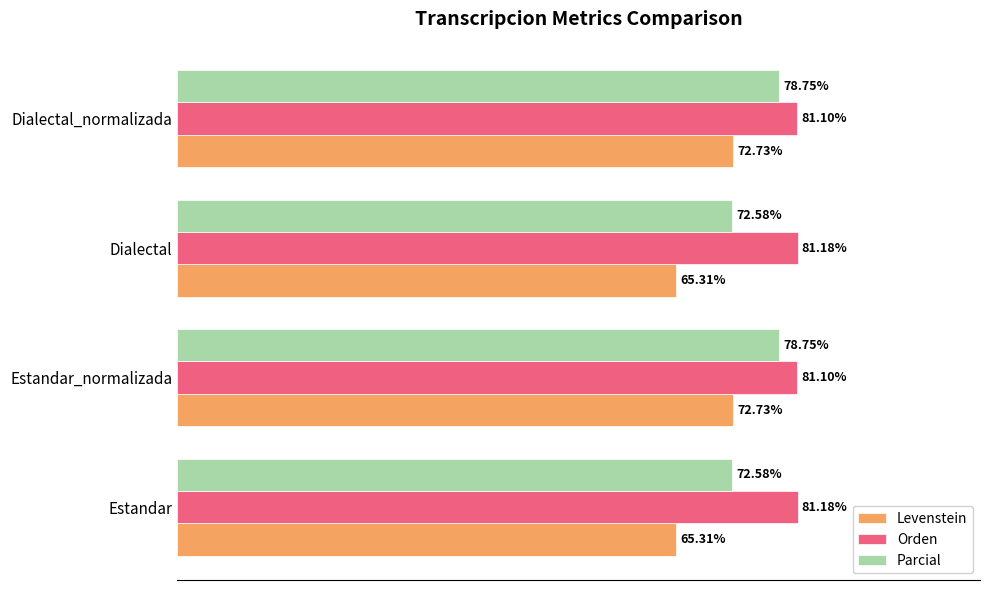

Which series has the largest total across all categories?

Orden